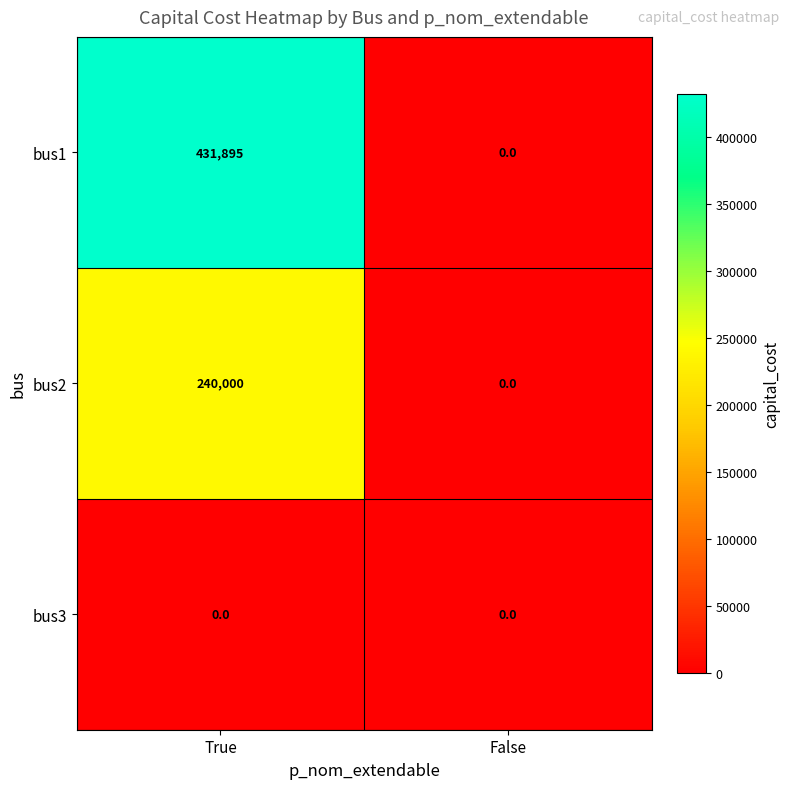

Which series has the largest total across all categories?

bus1